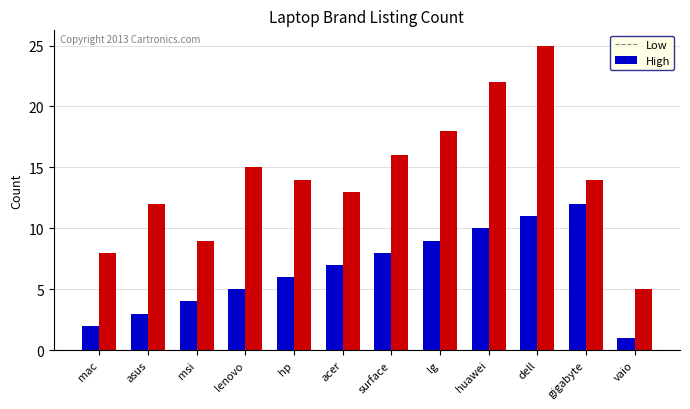

At which label does High reach its minimum?

vaio